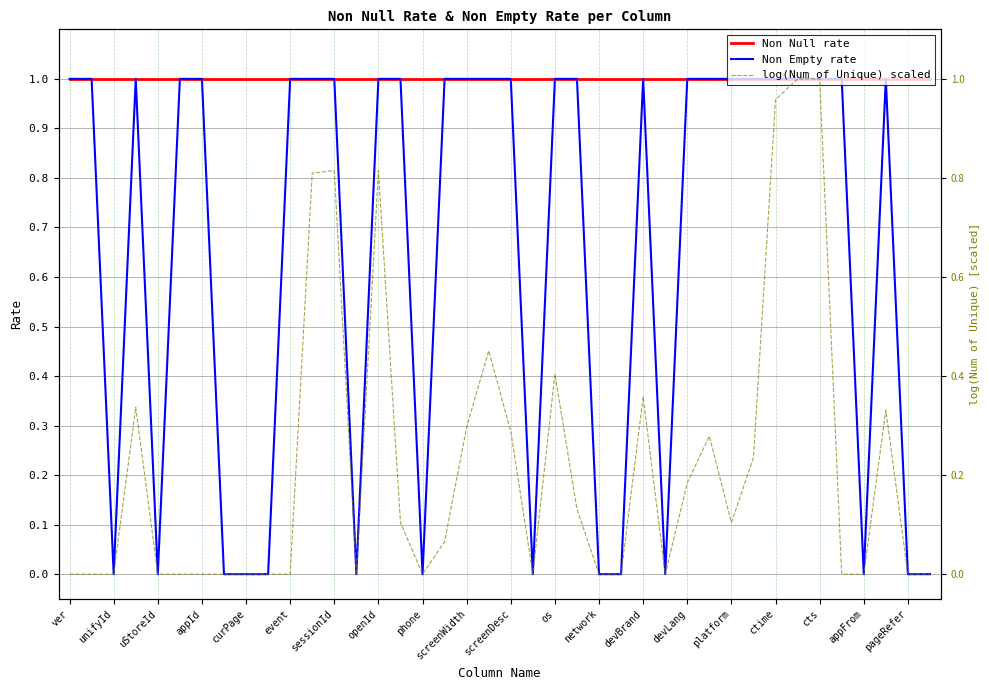

True or false: Non Null rate has a value of 1.0 at appFrom.

True